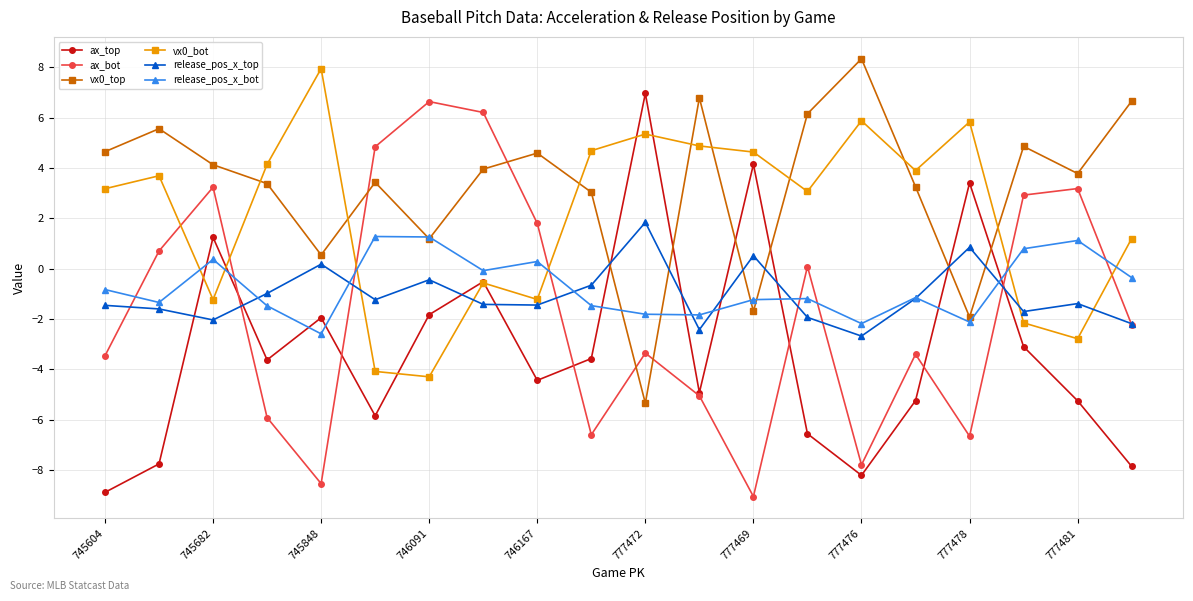

True or false: ax_top has more than 1 points higher than both neighbors.

True